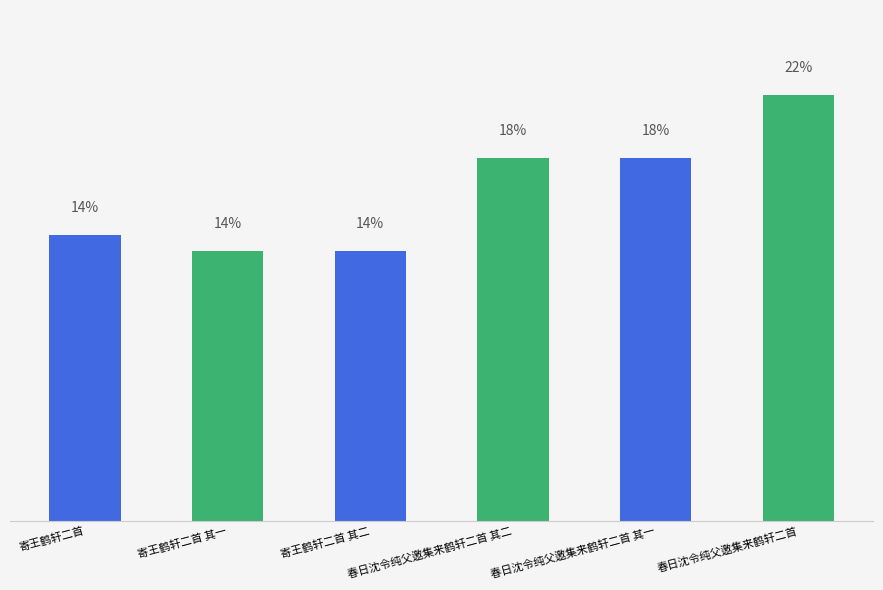

Rank the categories by value from highest to lowest.

春日沈令纯父邀集来鹤轩二首, 春日沈令纯父邀集来鹤轩二首 其二, 春日沈令纯父邀集来鹤轩二首 其一, 寄王鹤轩二首, 寄王鹤轩二首 其二, 寄王鹤轩二首 其一